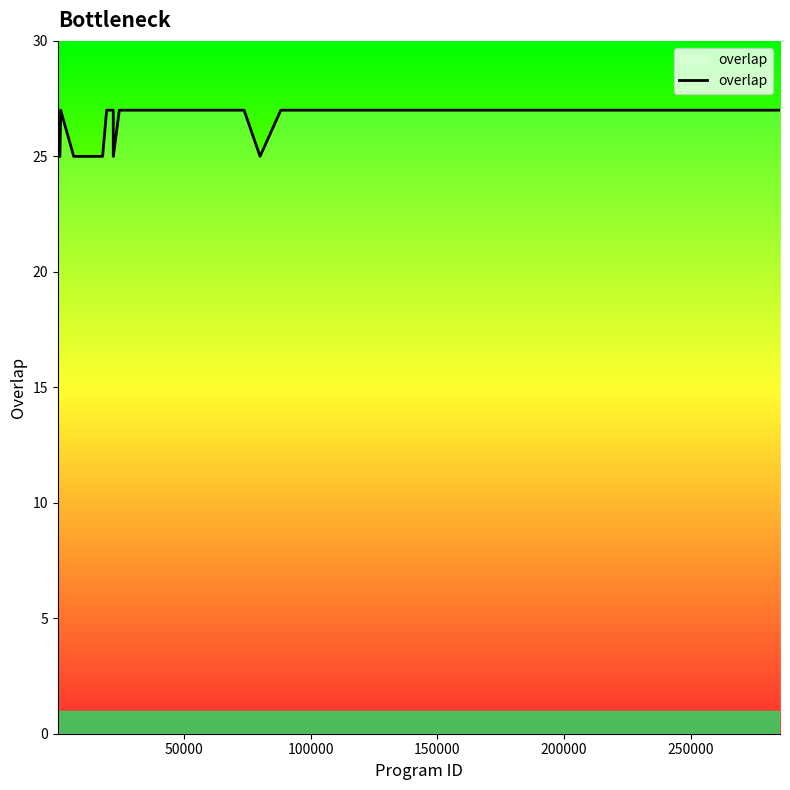

Does the chart have visible grid lines?

No